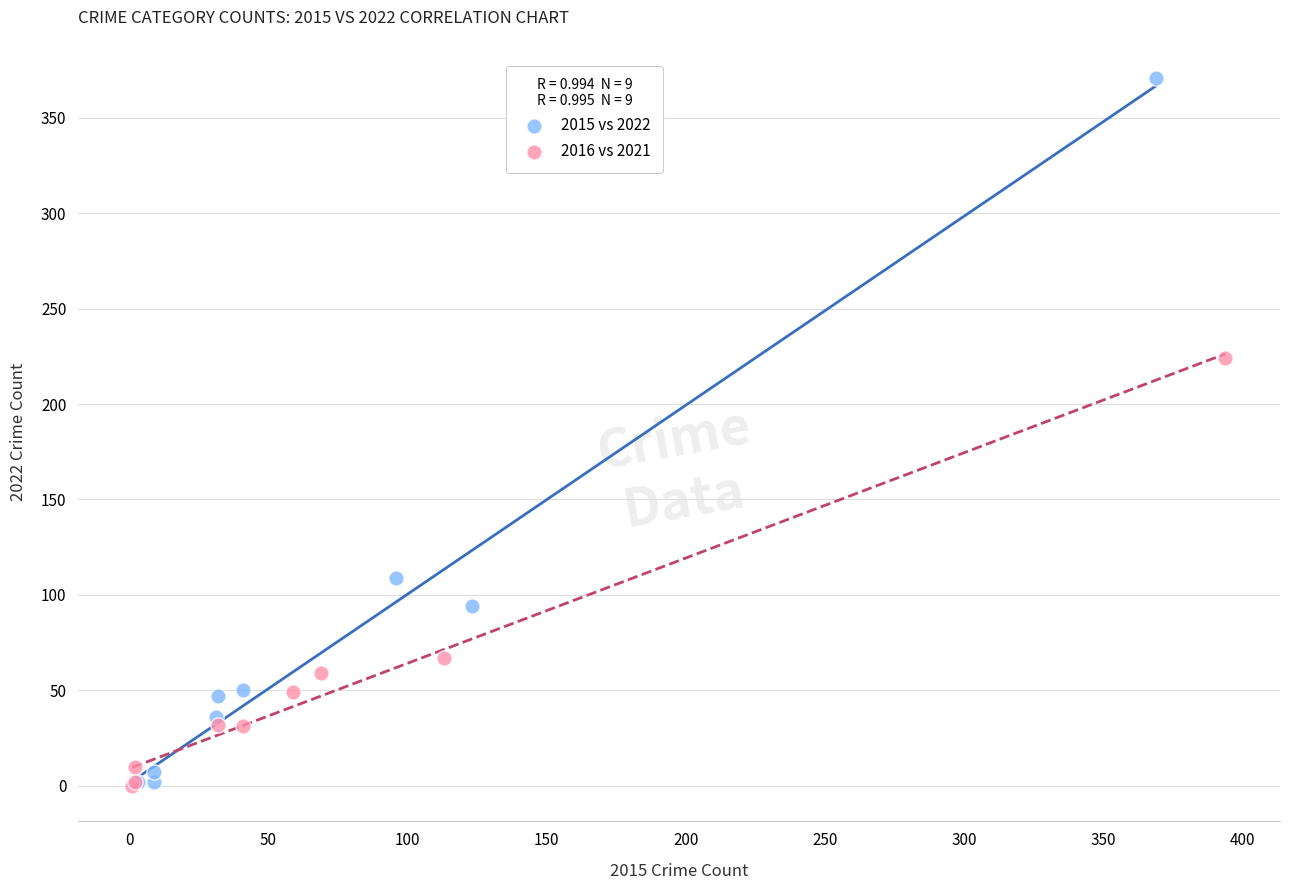

Which series contains the highest Y value?

2015 vs 2022